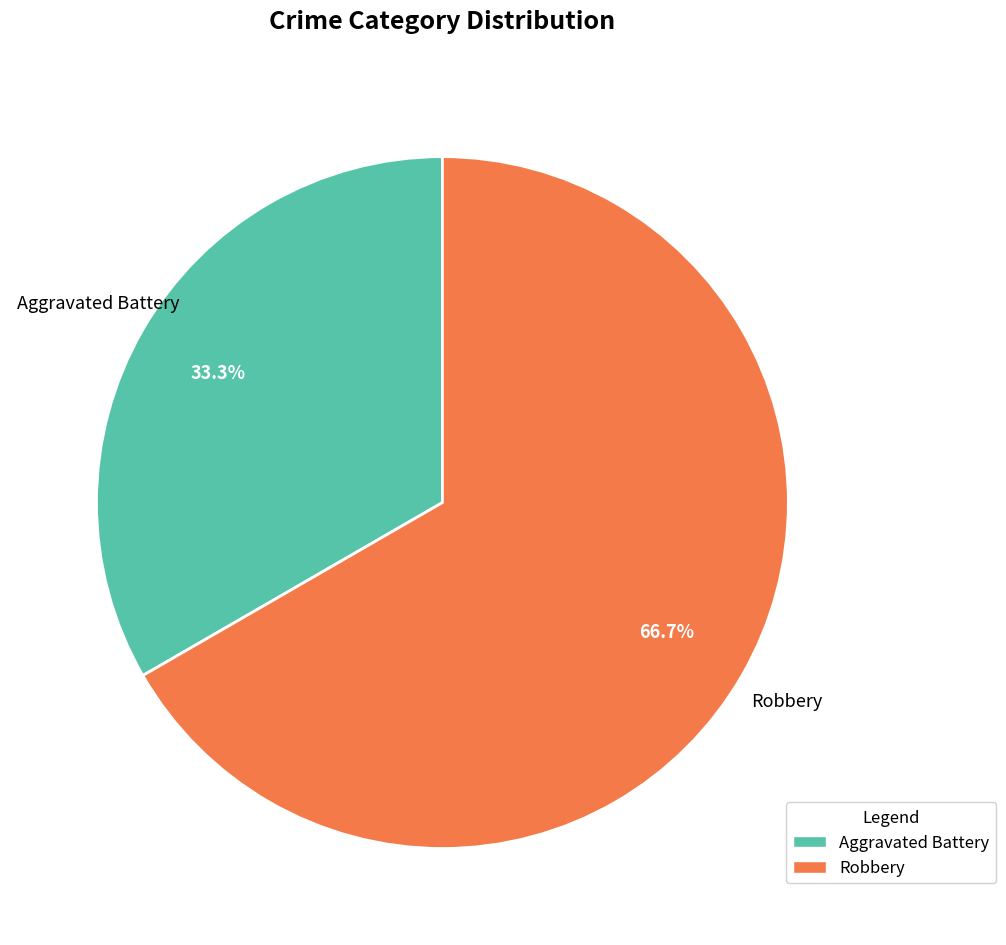

How many slices are in this pie chart?

2